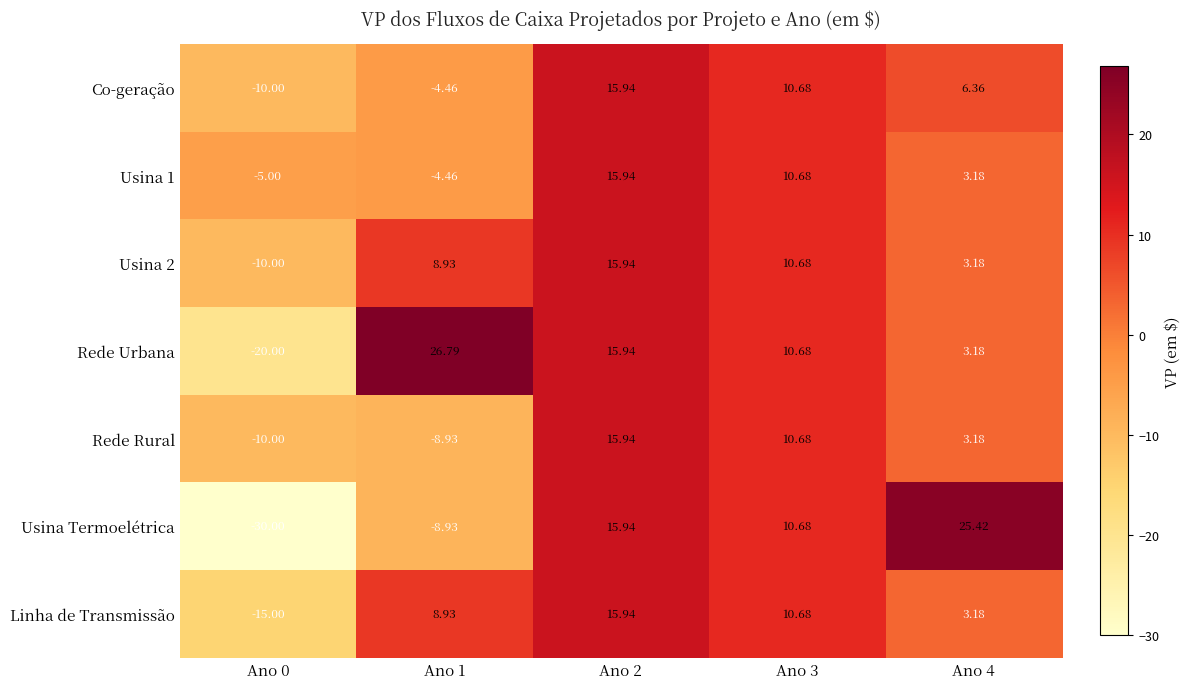

Between Ano 0 and Ano 1, which series saw the biggest shift?

Rede Urbana